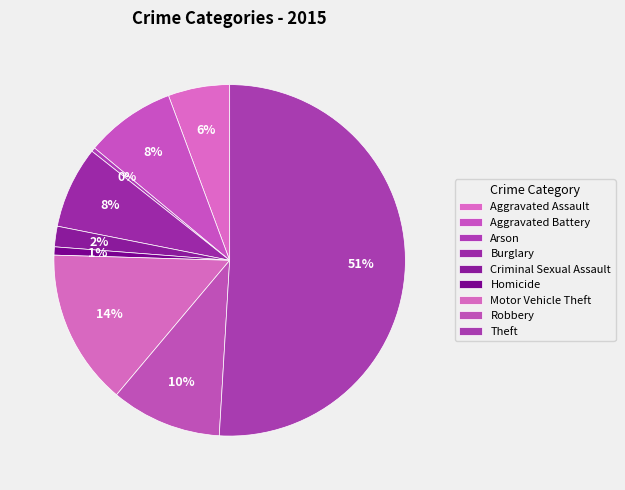

How many slices are in this pie chart?

9